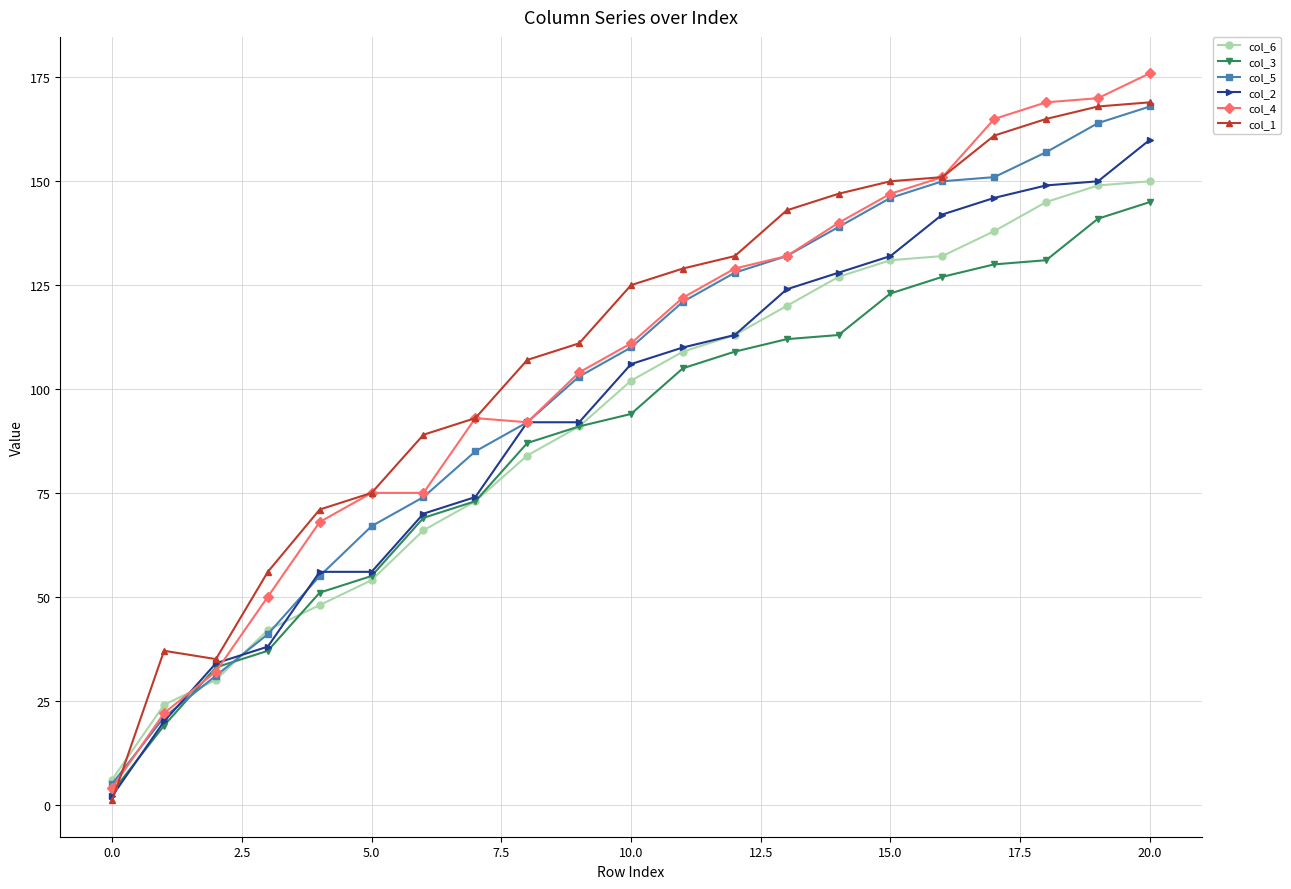

What is the greatest value displayed?

176